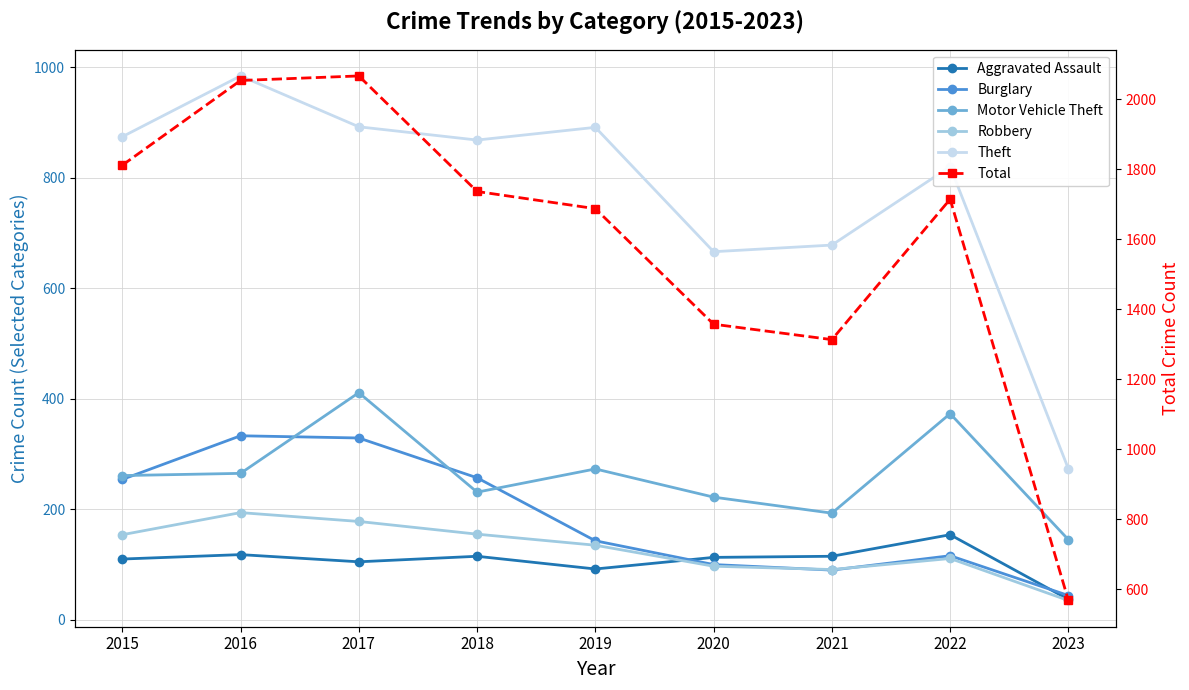

What is the sum of the Burglary values at 2023 and 2017?

373